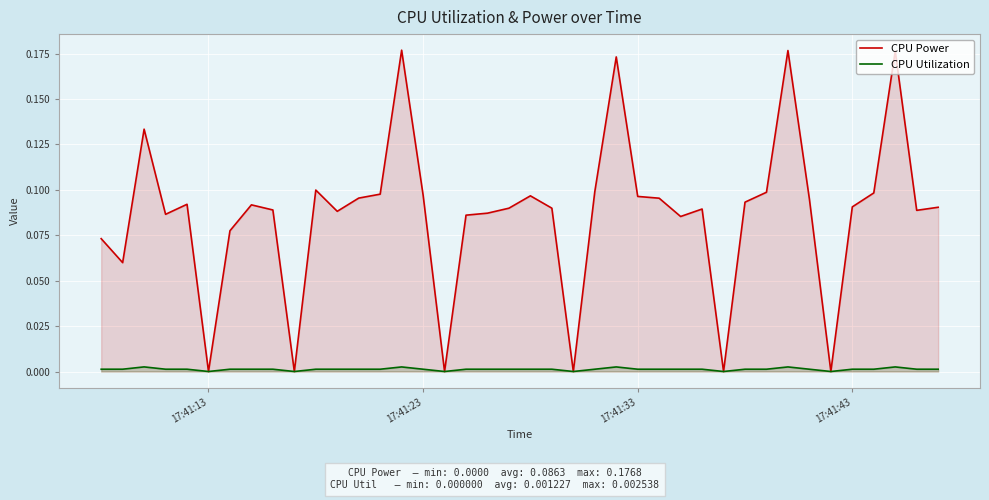

Rank the series by their average value, from lowest to highest.

CPU Utilization, CPU Power